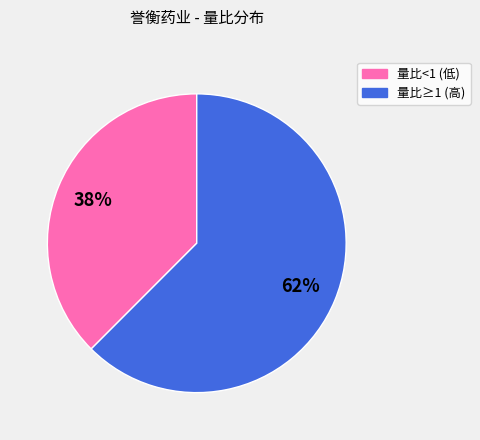

To the nearest percent, what is the average slice percentage?

50%